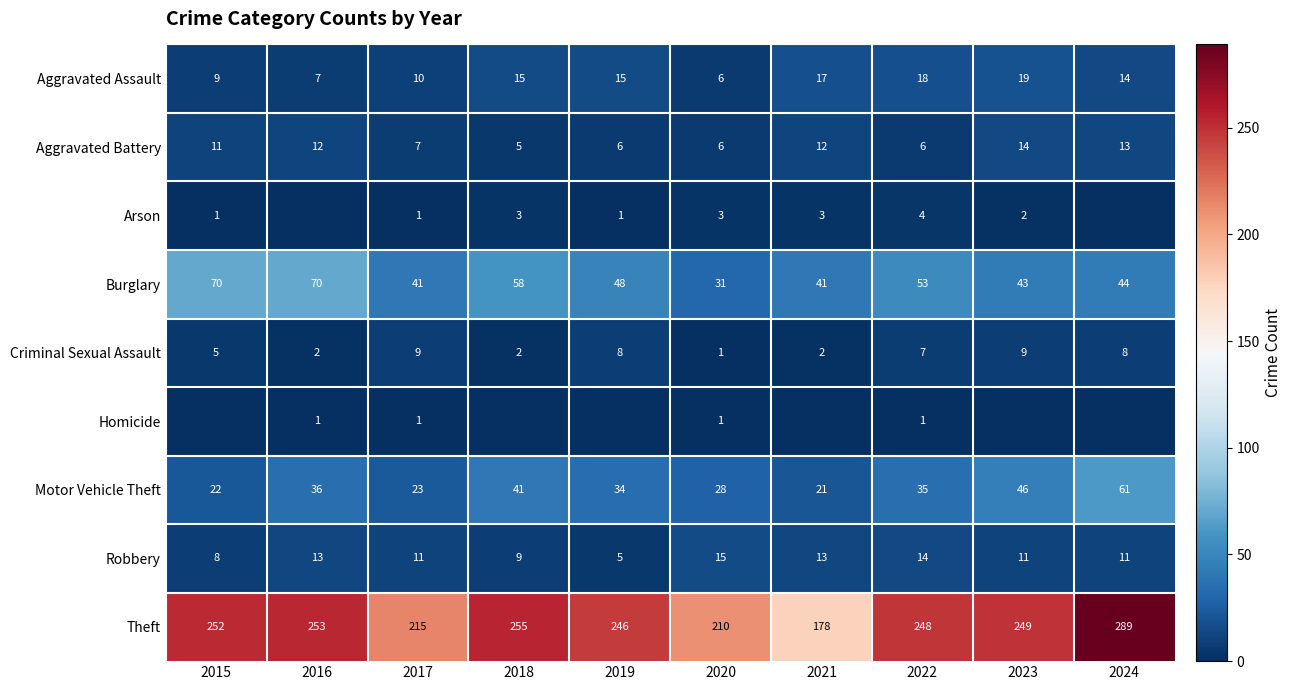

Is it true that Burglary equals 24 at 2017?

False